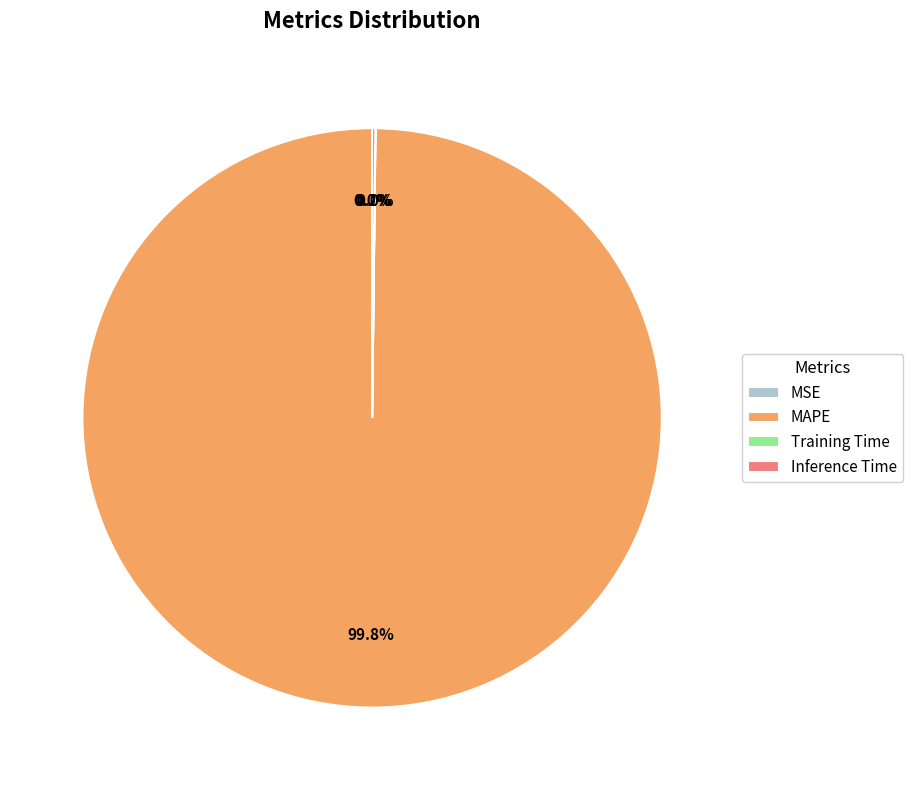

What percentage is NOT represented by MAPE?

0.2%